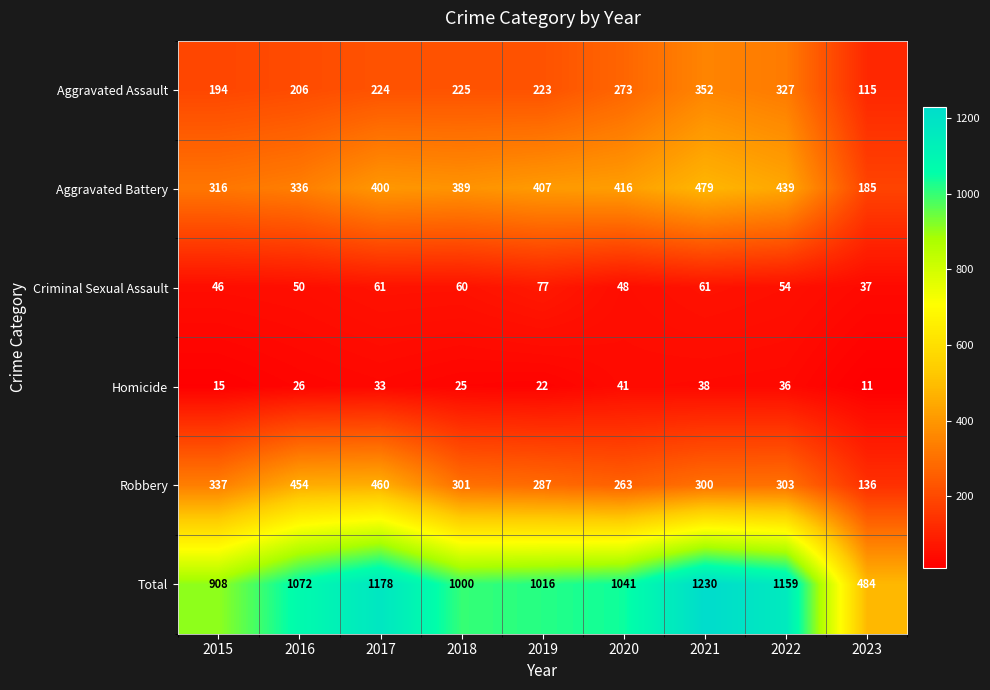

What is the sum of the Total values at 2023 and 2022?

1643